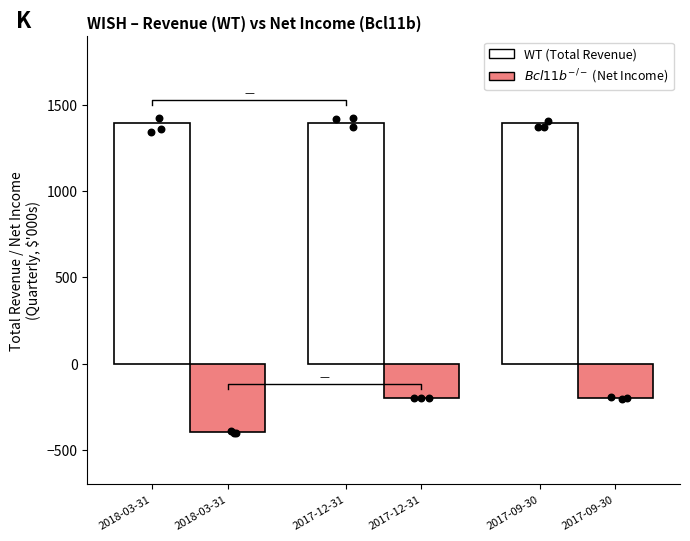

Which has a higher value, 2017-12-31 or 2018-03-31?

2017-12-31